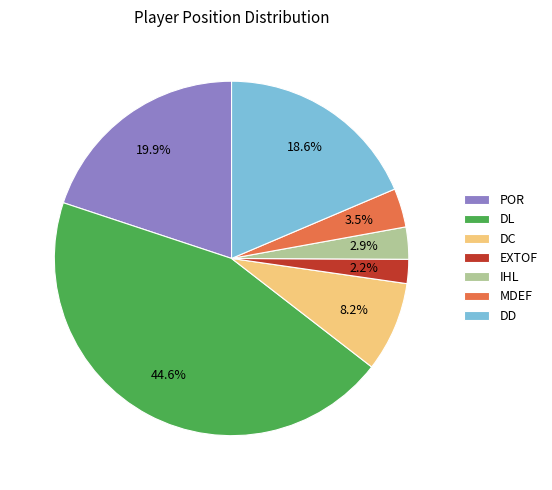

Rank the categories by value from highest to lowest.

DL, POR, DD, DC, MDEF, IHL, EXTOF